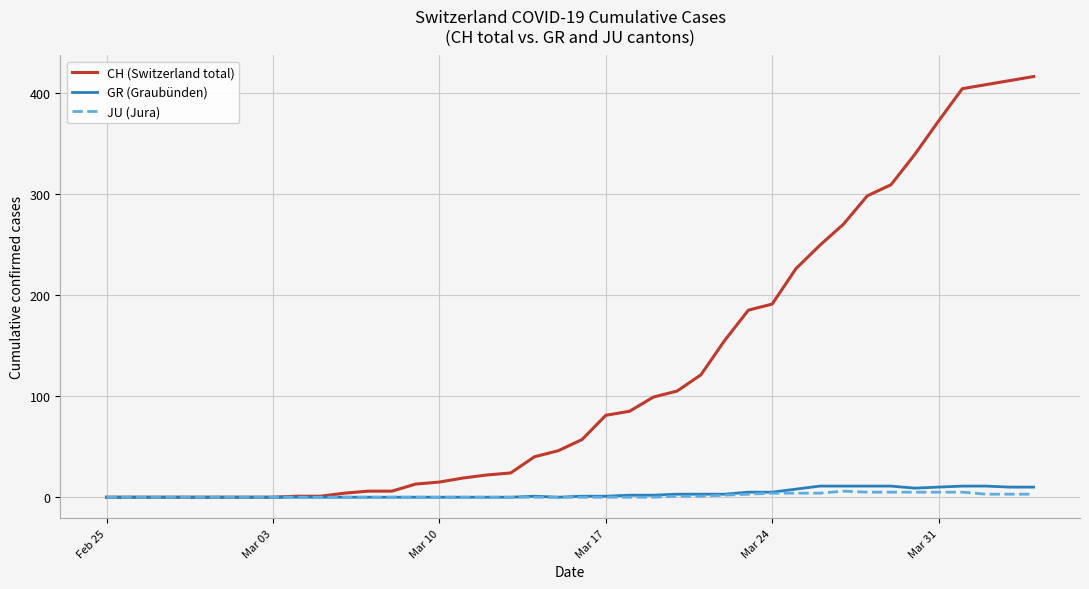

Which series has the widest spread of values?

CH (Switzerland total)